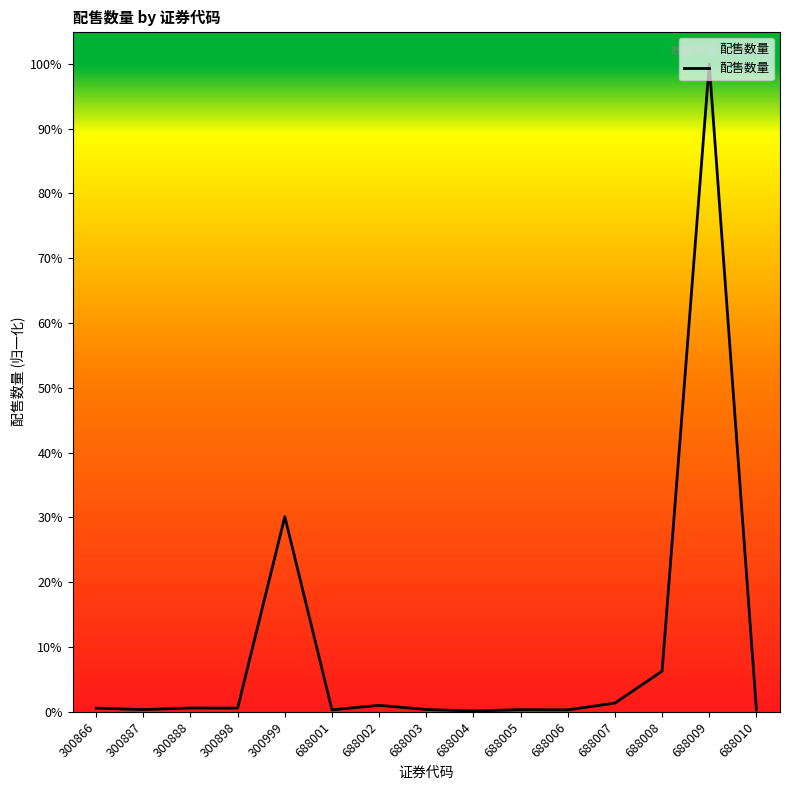

Where is the first local maximum?

300888